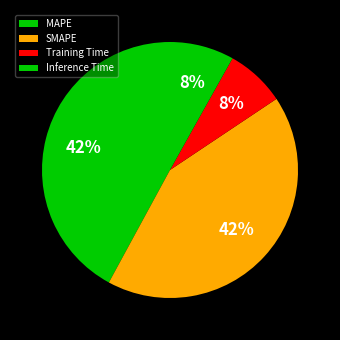

What percentage is the SMAPE slice, to the nearest percent?

42%